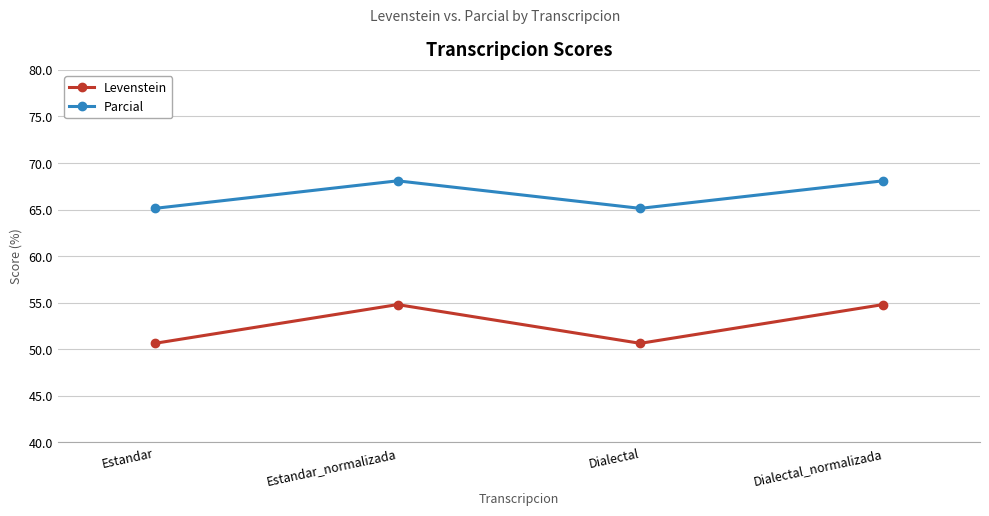

How many interior local valleys does the Parcial series have?

1